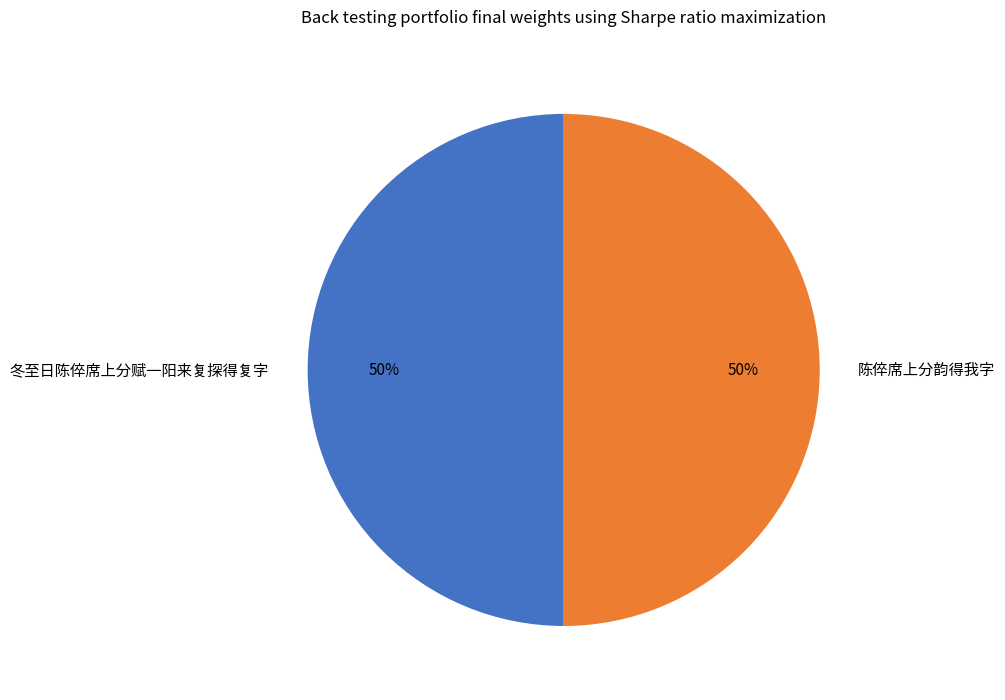

To the nearest percent, what is the average slice percentage?

50%